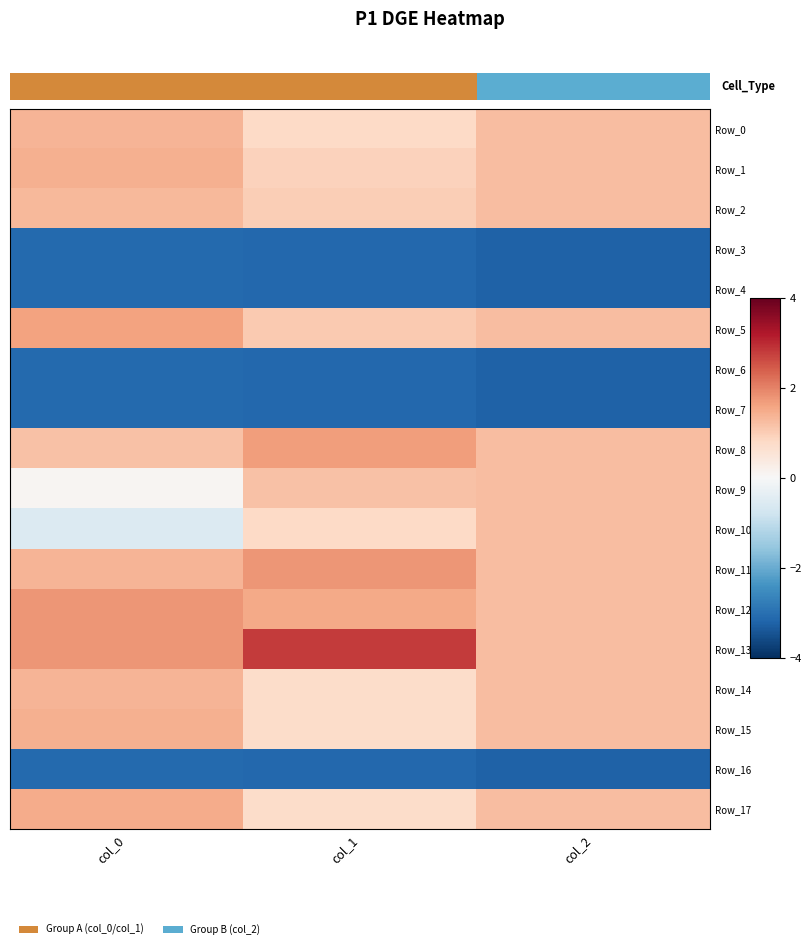

What is the sum of the Row_15 values at col_0 and col_2?

2.7